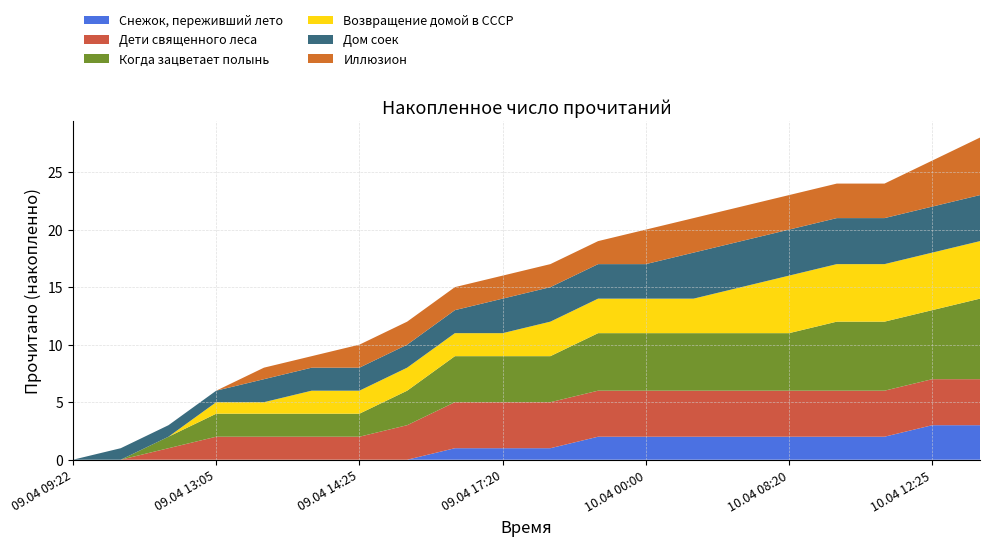

Reading left to right, transcribe all the data shown in this chart.

Снежок, переживший лето: 09.04 09:22=0	09.04 09:45=0	09.04 12:05=0	09.04 13:05=0	09.04 13:30=0	09.04 14:10=0	09.04 14:25=0	09.04 14:55=0	09.04 17:05=1	09.04 17:20=1	09.04 18:55=1	09.04 23:20=2	10.04 00:00=2	10.04 04:40=2	10.04 07:20=2	10.04 08:20=2	10.04 09:40=2	10.04 11:55=2	10.04 12:25=3	10.04 13:15=3
Дети священного леса: 09.04 09:22=0	09.04 09:45=0	09.04 12:05=1	09.04 13:05=2	09.04 13:30=2	09.04 14:10=2	09.04 14:25=2	09.04 14:55=3	09.04 17:05=4	09.04 17:20=4	09.04 18:55=4	09.04 23:20=4	10.04 00:00=4	10.04 04:40=4	10.04 07:20=4	10.04 08:20=4	10.04 09:40=4	10.04 11:55=4	10.04 12:25=4	10.04 13:15=4
Когда зацветает полынь: 09.04 09:22=0	09.04 09:45=0	09.04 12:05=1	09.04 13:05=2	09.04 13:30=2	09.04 14:10=2	09.04 14:25=2	09.04 14:55=3	09.04 17:05=4	09.04 17:20=4	09.04 18:55=4	09.04 23:20=5	10.04 00:00=5	10.04 04:40=5	10.04 07:20=5	10.04 08:20=5	10.04 09:40=6	10.04 11:55=6	10.04 12:25=6	10.04 13:15=7
Возвращение домой в СССР: 09.04 09:22=0	09.04 09:45=0	09.04 12:05=0	09.04 13:05=1	09.04 13:30=1	09.04 14:10=2	09.04 14:25=2	09.04 14:55=2	09.04 17:05=2	09.04 17:20=2	09.04 18:55=3	09.04 23:20=3	10.04 00:00=3	10.04 04:40=3	10.04 07:20=4	10.04 08:20=5	10.04 09:40=5	10.04 11:55=5	10.04 12:25=5	10.04 13:15=5
Дом соек: 09.04 09:22=0	09.04 09:45=1	09.04 12:05=1	09.04 13:05=1	09.04 13:30=2	09.04 14:10=2	09.04 14:25=2	09.04 14:55=2	09.04 17:05=2	09.04 17:20=3	09.04 18:55=3	09.04 23:20=3	10.04 00:00=3	10.04 04:40=4	10.04 07:20=4	10.04 08:20=4	10.04 09:40=4	10.04 11:55=4	10.04 12:25=4	10.04 13:15=4
Иллюзион: 09.04 09:22=0	09.04 09:45=0	09.04 12:05=0	09.04 13:05=0	09.04 13:30=1	09.04 14:10=1	09.04 14:25=2	09.04 14:55=2	09.04 17:05=2	09.04 17:20=2	09.04 18:55=2	09.04 23:20=2	10.04 00:00=3	10.04 04:40=3	10.04 07:20=3	10.04 08:20=3	10.04 09:40=3	10.04 11:55=3	10.04 12:25=4	10.04 13:15=5